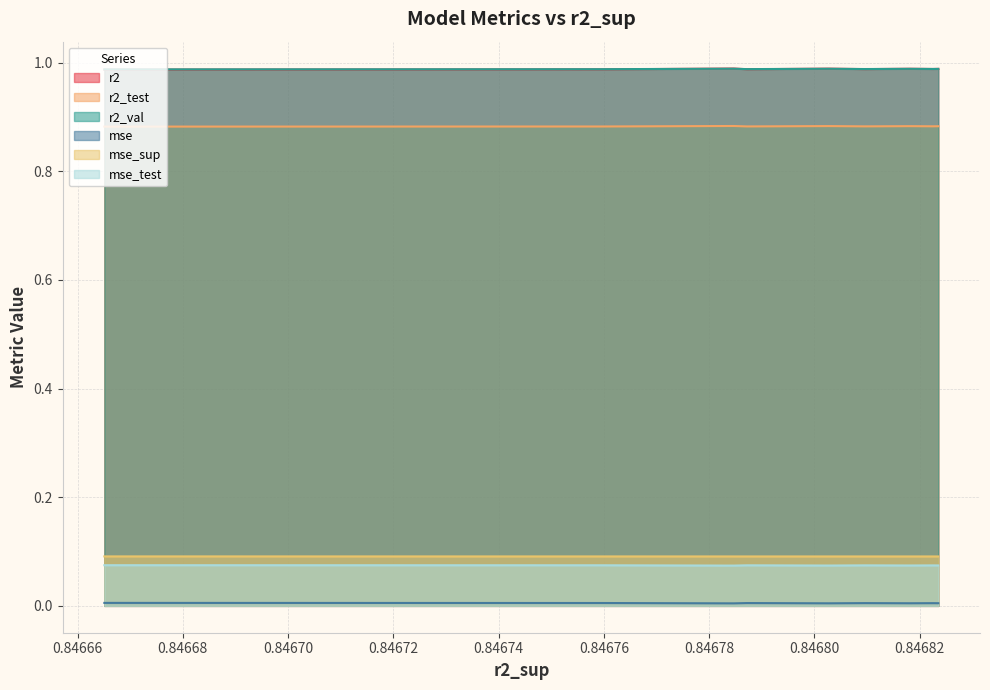

What is the maximum value for mse_sup?

0.1